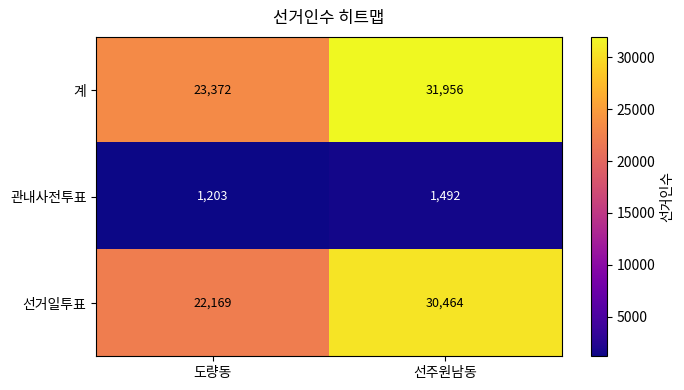

What is the approximate value of 계 at 선주원남동?

31956